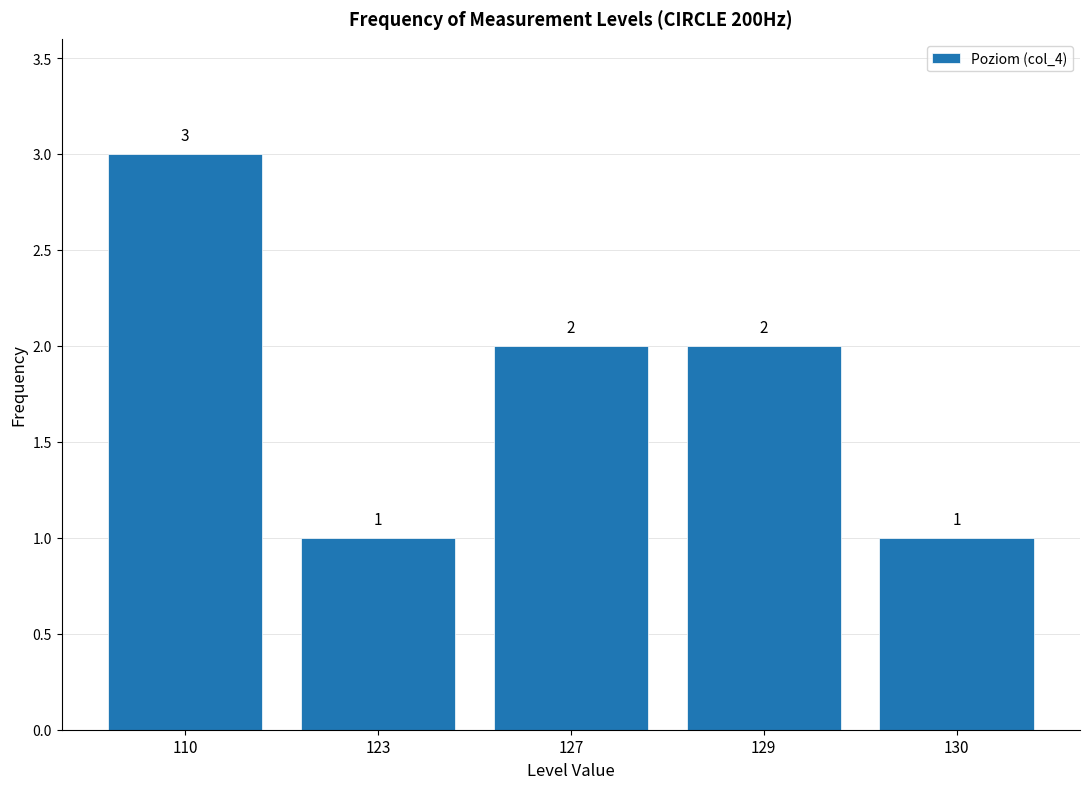

Reading left to right, transcribe all the data shown in this chart.

110=3	123=1	127=2	129=2	130=1